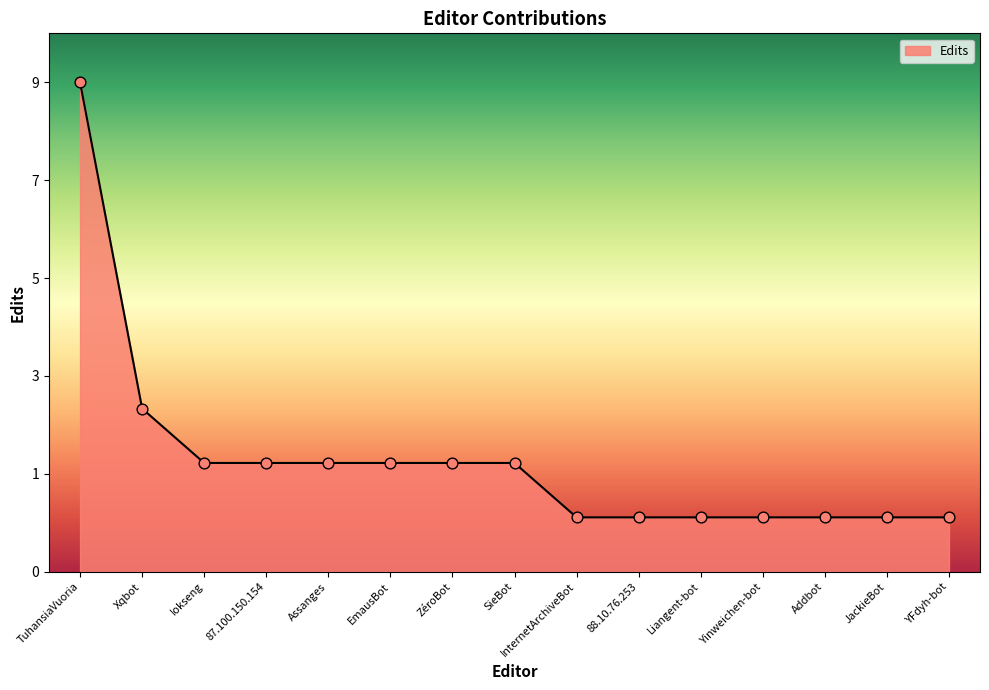

What is the change in value from 87.100.150.154 to Addbot?

-1